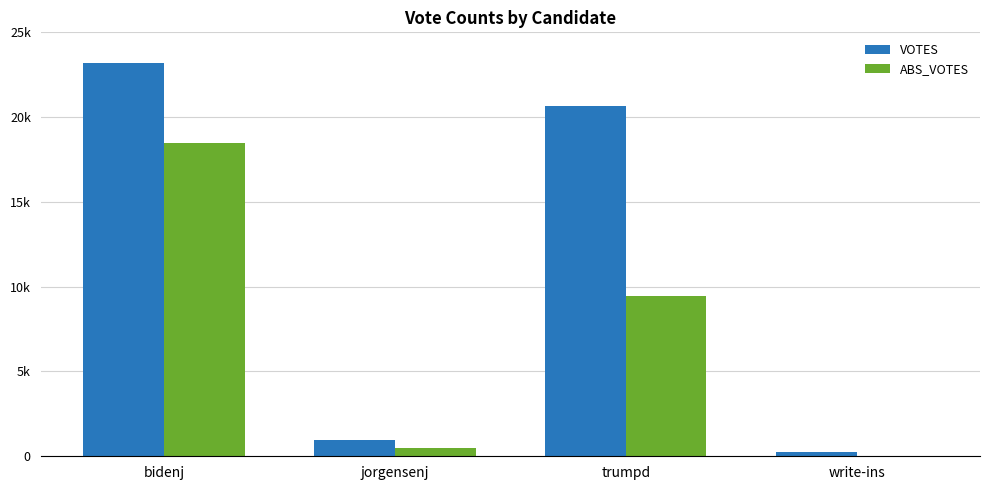

Reading left to right, list all the values displayed in this chart.

VOTES: bidenj=23218	jorgensenj=942	trumpd=20629	write-ins=248
ABS_VOTES: bidenj=18499	jorgensenj=472	trumpd=9479	write-ins=0